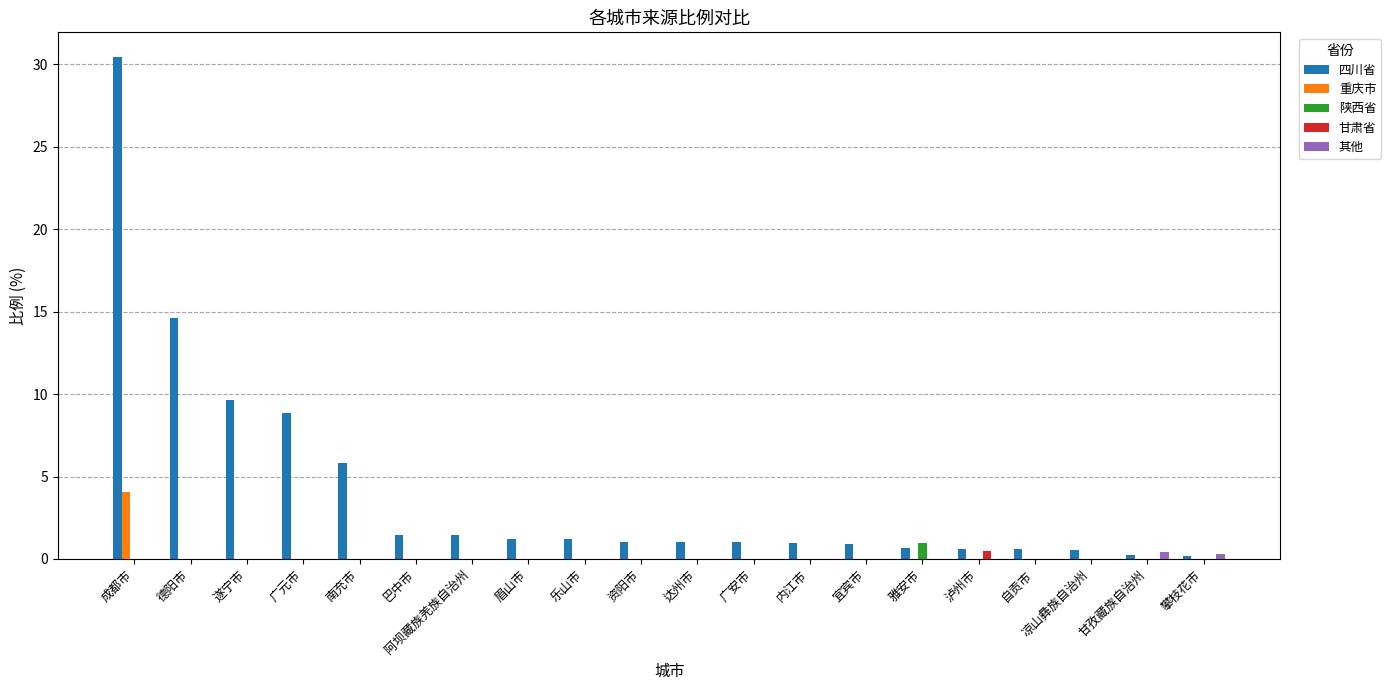

What is the greatest value displayed?

30.4